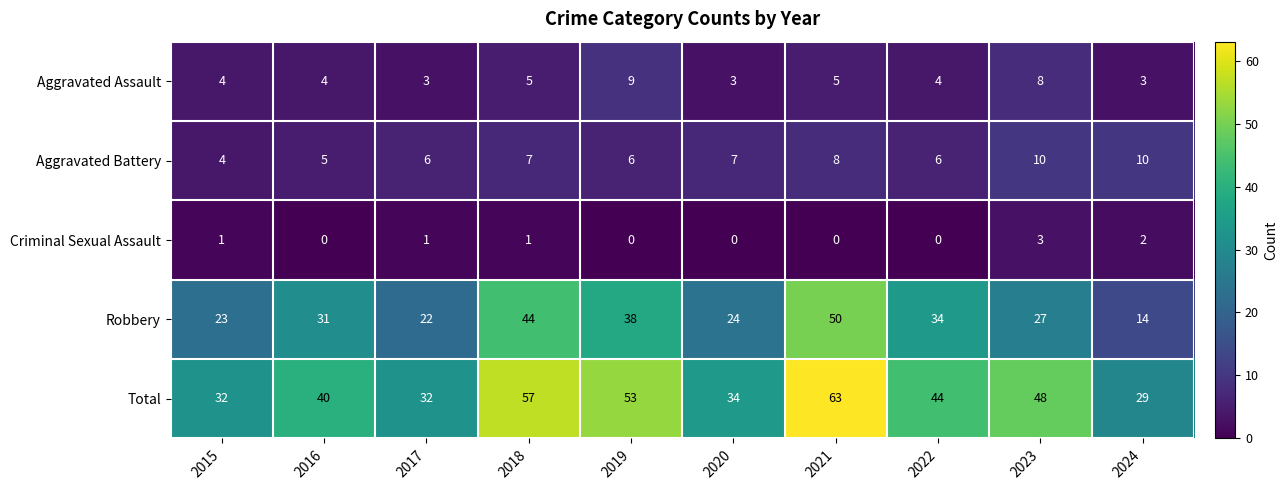

Which series has the largest range (max minus min)?

Robbery